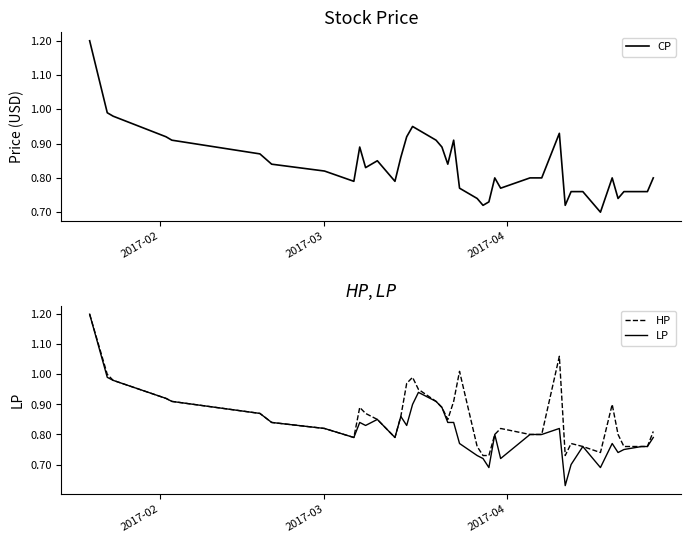

How many lines are shown in the chart?

3